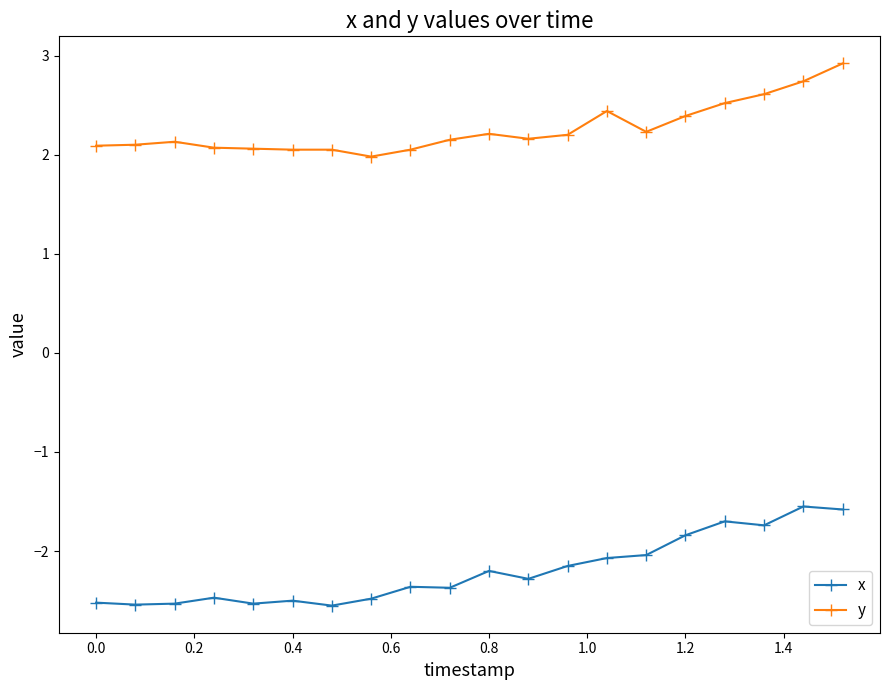

How many data points in y are less than 2?

1